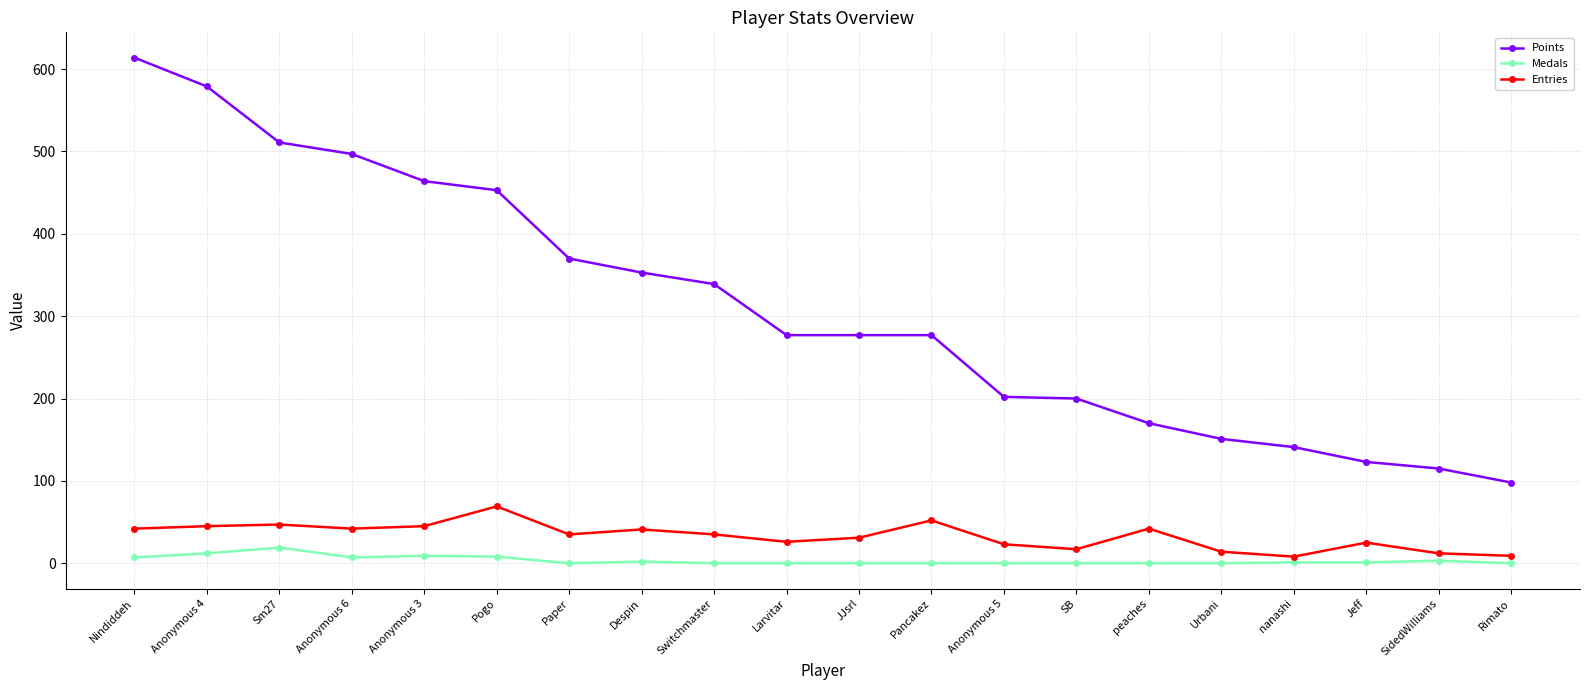

What is the label of the 10th point from the right?

JJsrl